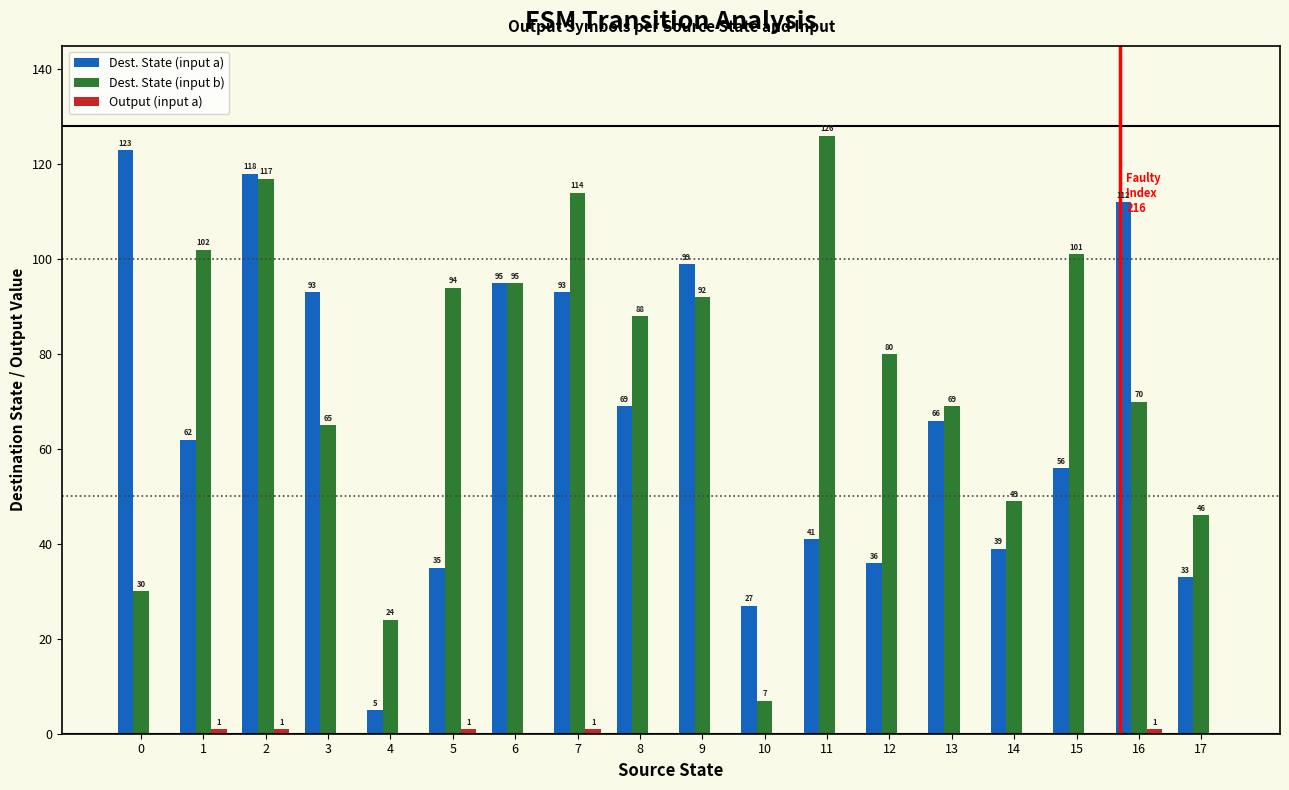

The Dest. State (input a) series shows 43 at 9. True or false?

False